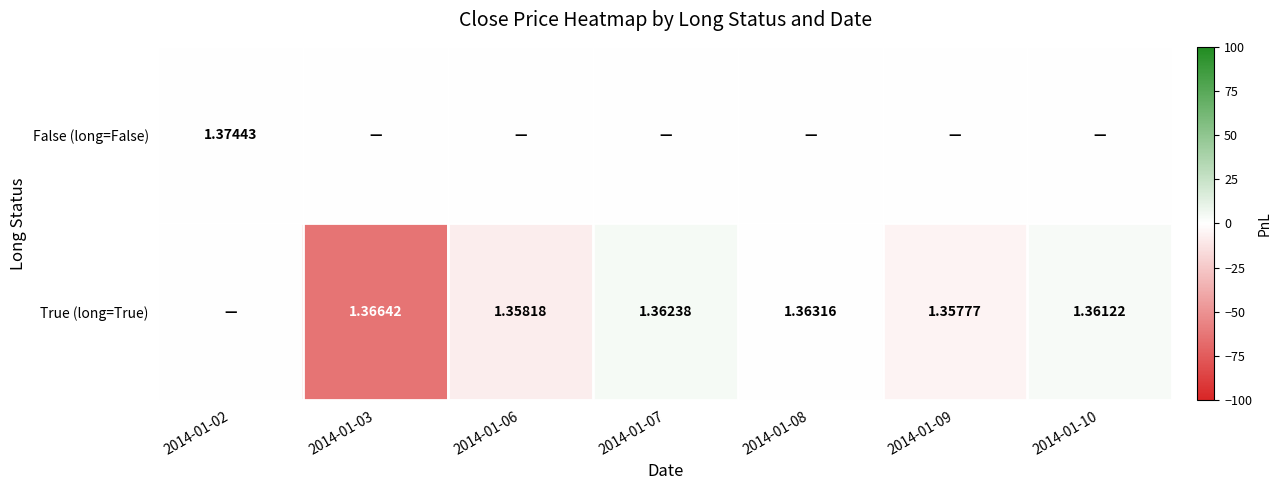

True or false: False (long=False) has a value of 0.0 at 2014-01-08.

True